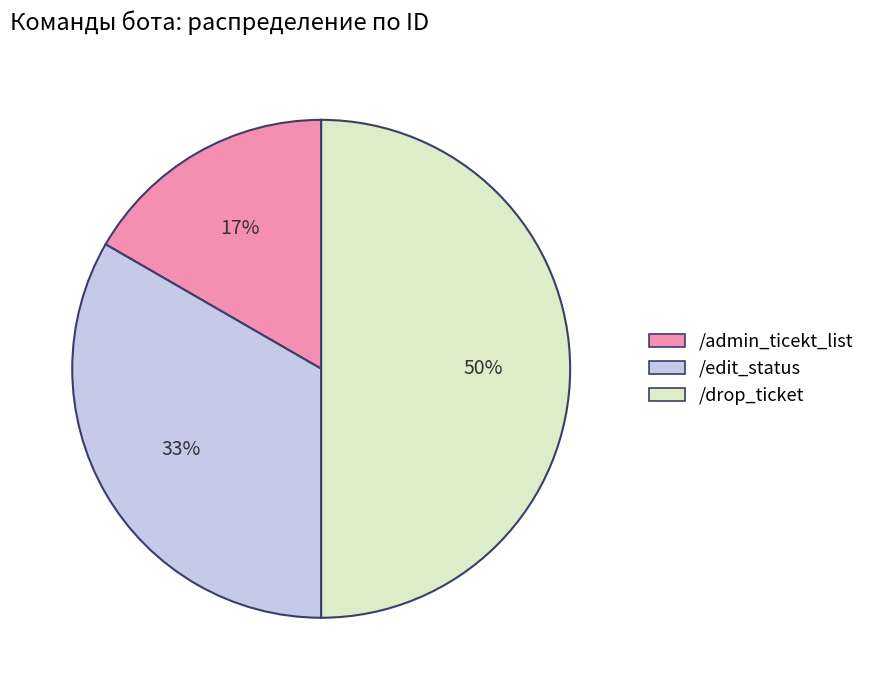

Is the sum of /admin_ticekt_list and /drop_ticket greater than half?

Yes